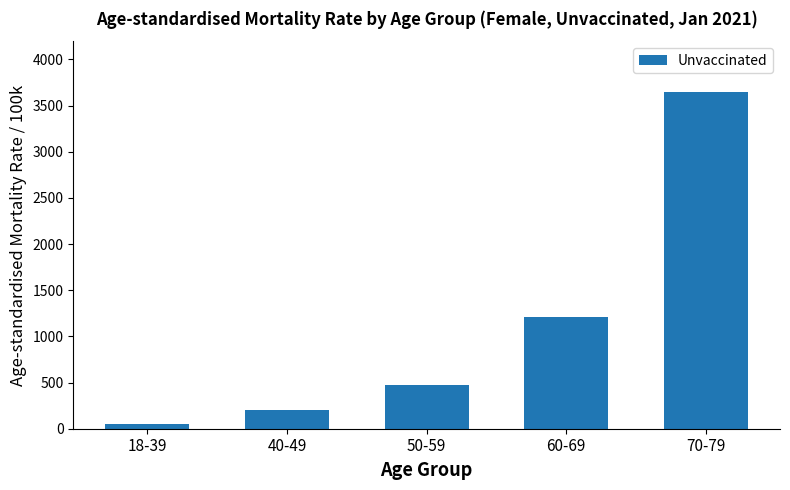

Reading right to left, extract all data points from this chart.

3650.8	1214.7	473.0	199.5	54.6